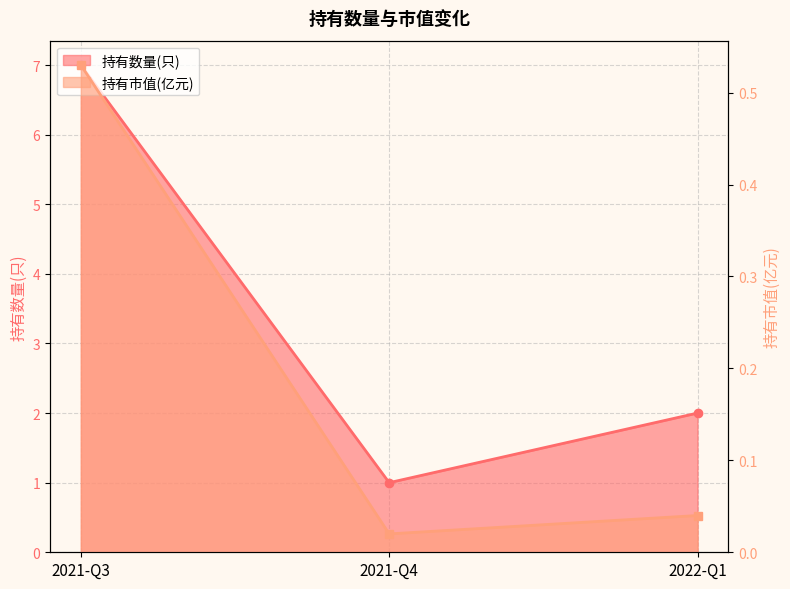

How many lines are shown in the chart?

2